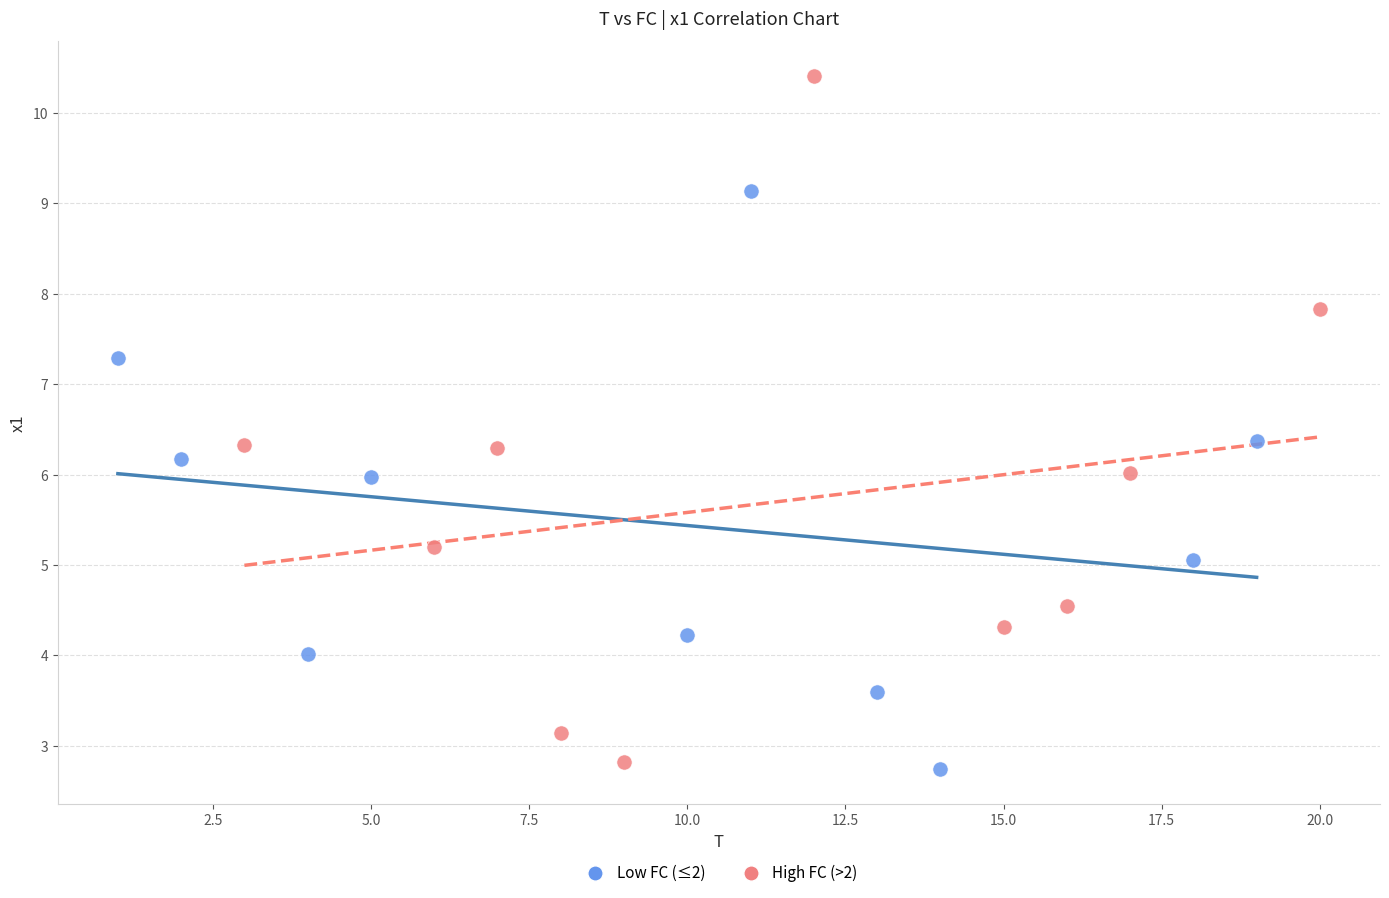

Which series has the largest Y range (max minus min)?

High FC (>2)